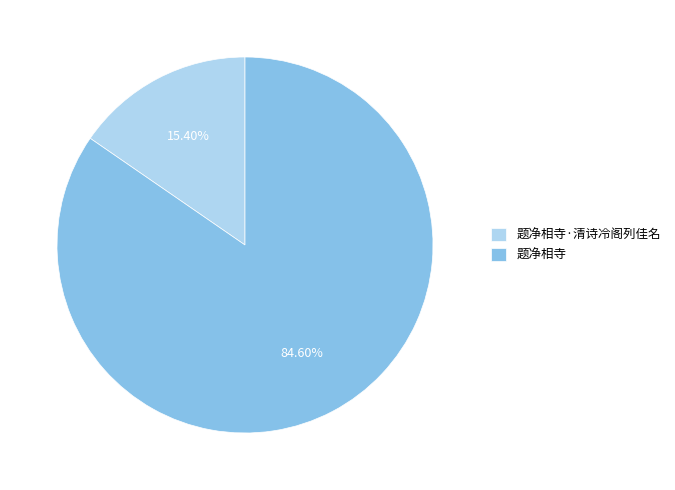

Is it true that 题净相寺·清诗冷阁列佳名 is 15% of the pie?

True